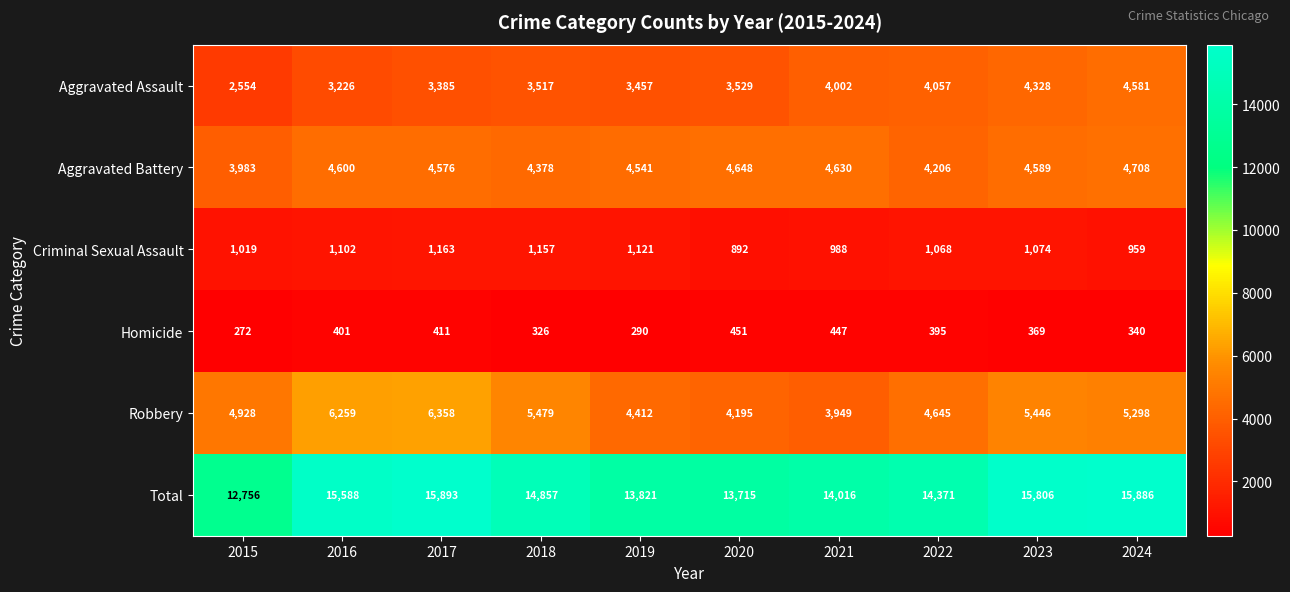

What is the lowest value of the Aggravated Battery series?

3983